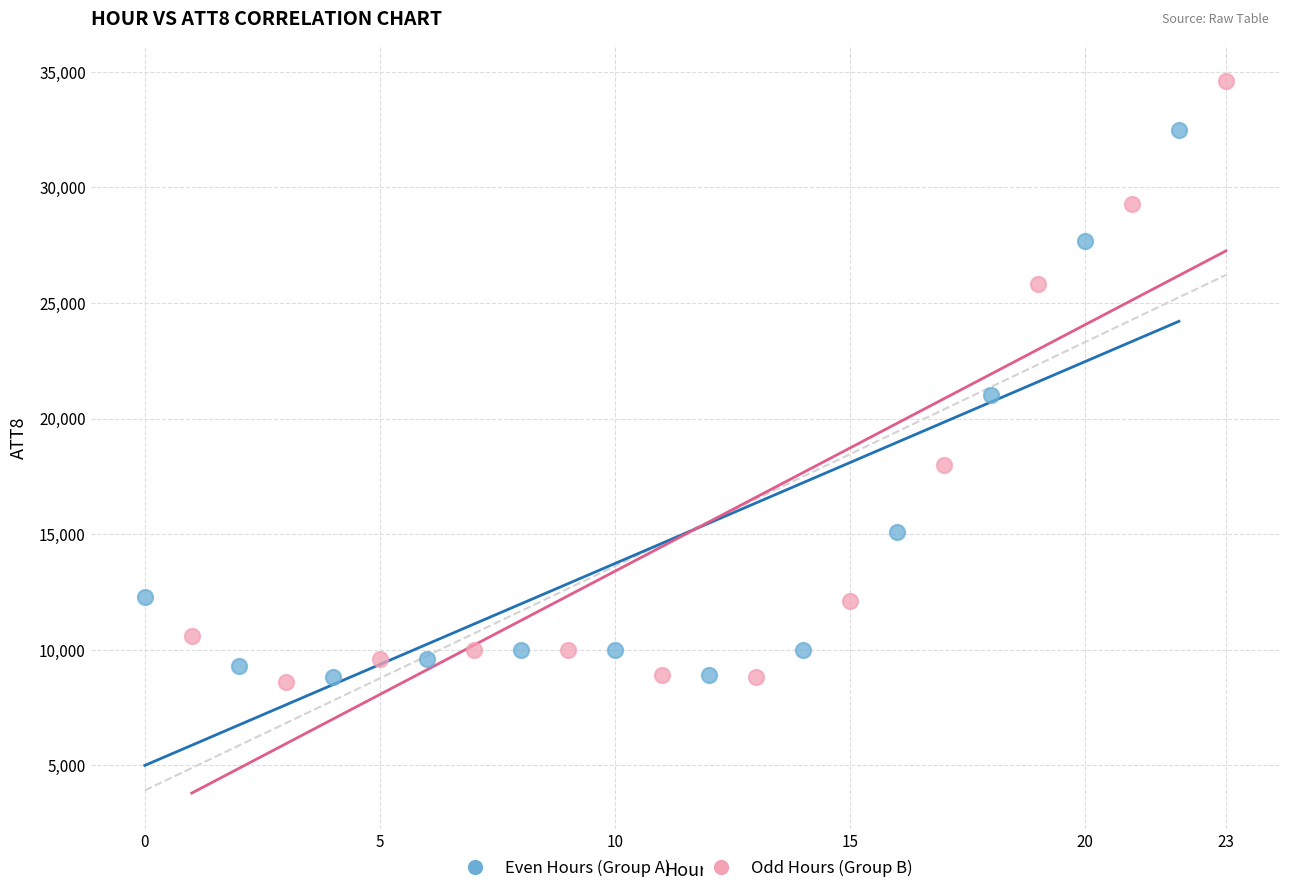

Which series has the widest spread of Y values?

Odd Hours (Group B)